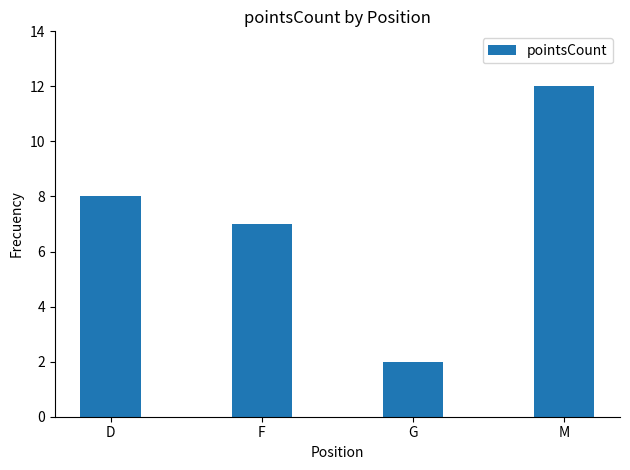

How many categories are shown in the chart?

4